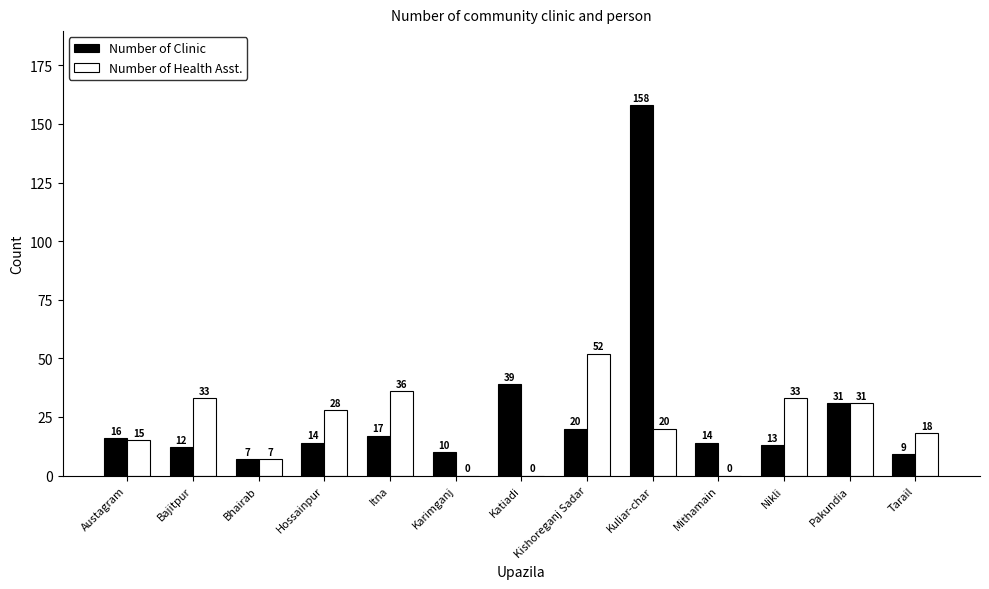

What value does the Number of Health Asst. series have at Itna?

36